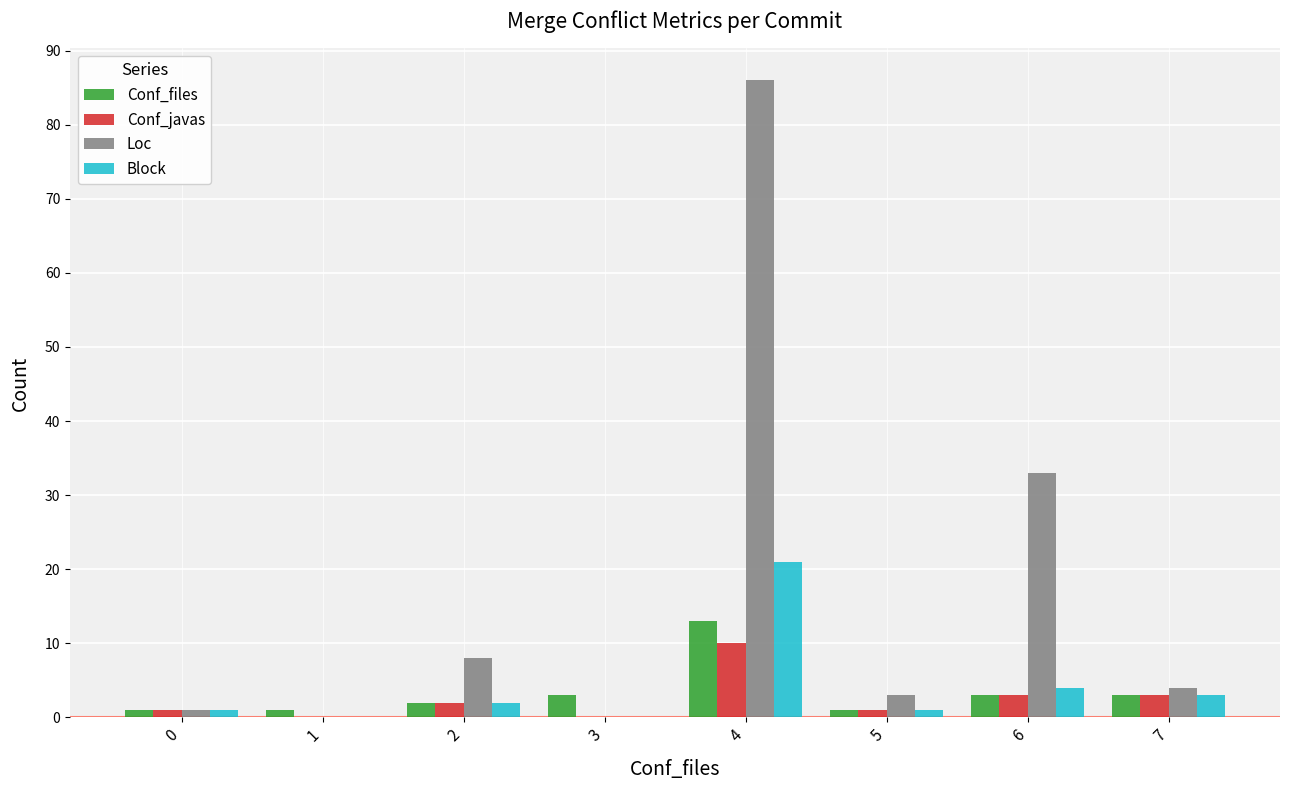

At which category is the sum across all series the highest?

4